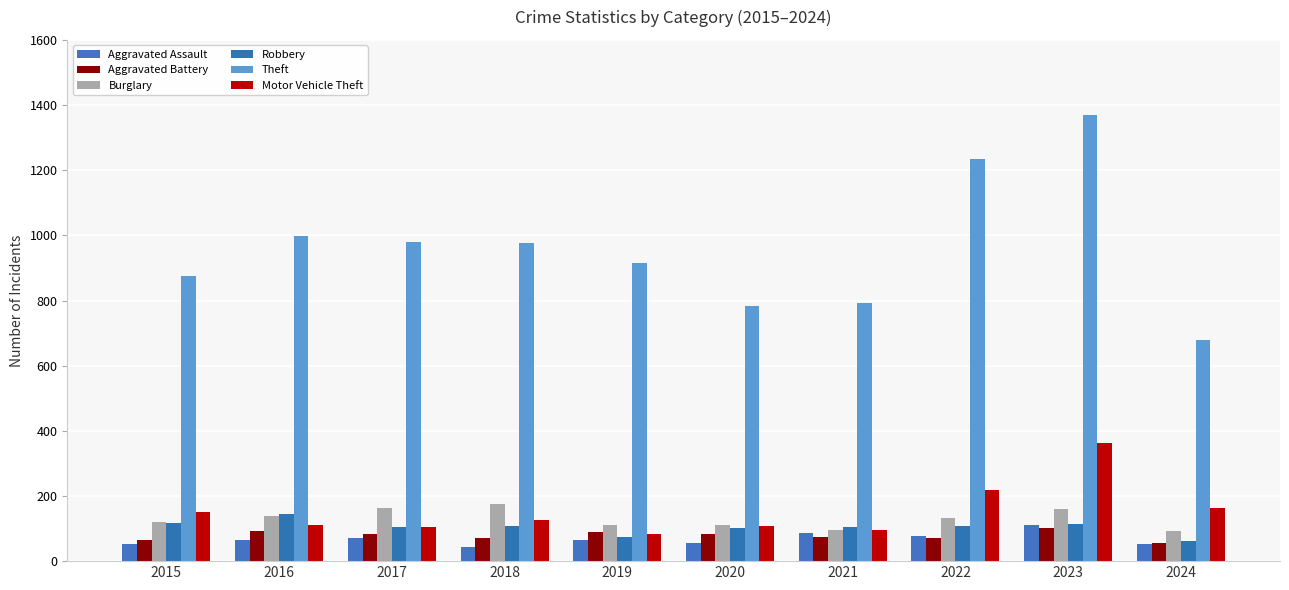

Where is Aggravated Assault nearest to the value 76?

2022